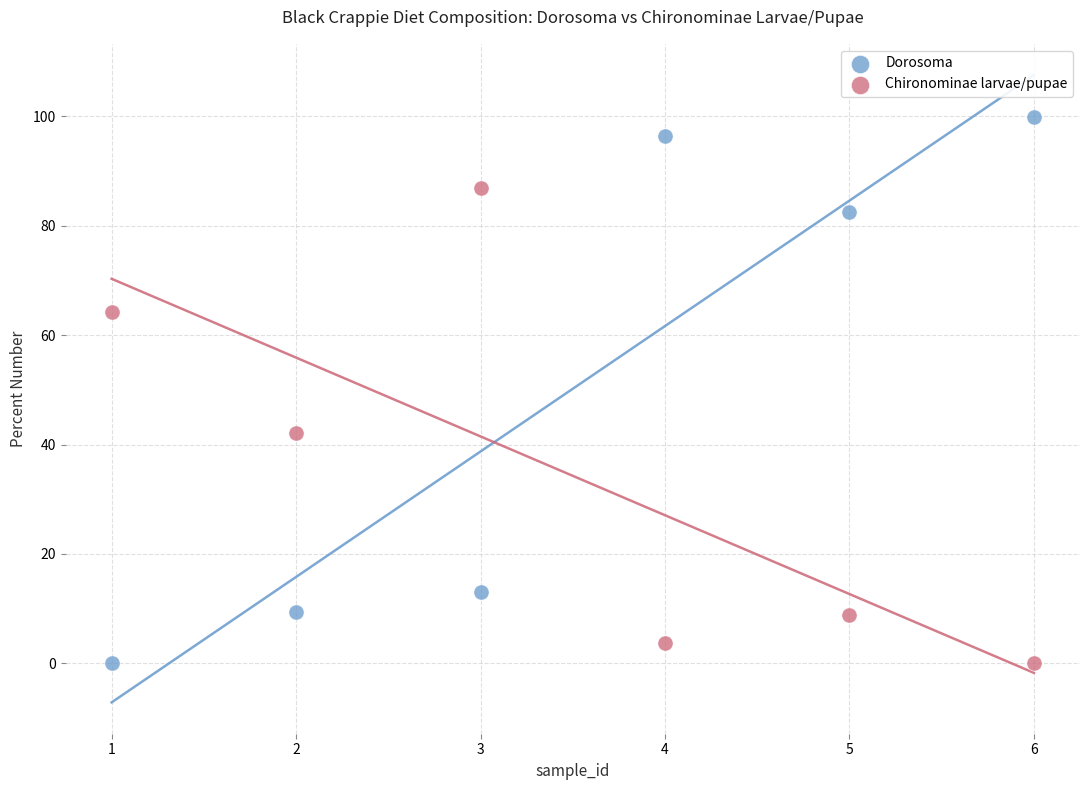

Across all series, what Y value is closest to 49?

42.1